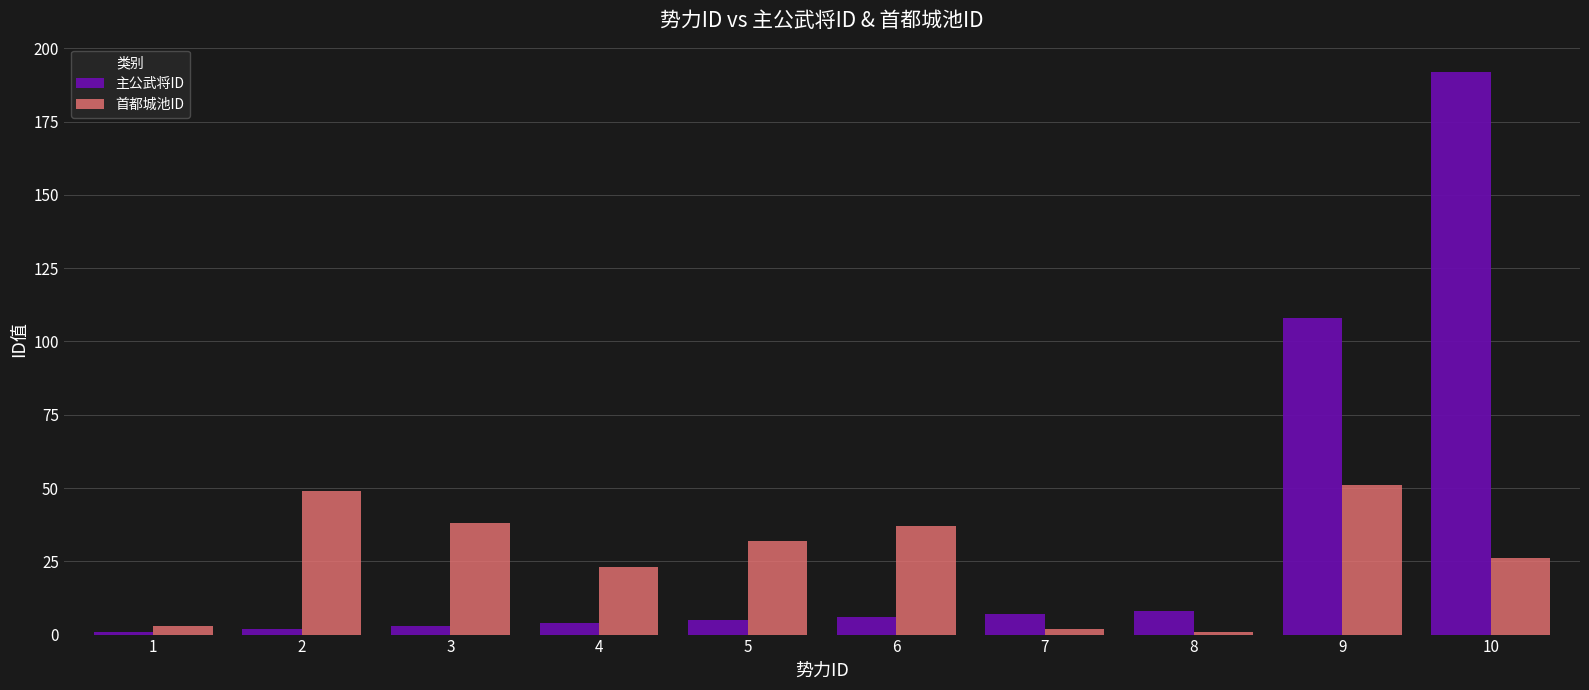

Is it true that 首都城池ID equals 51 at 9?

True